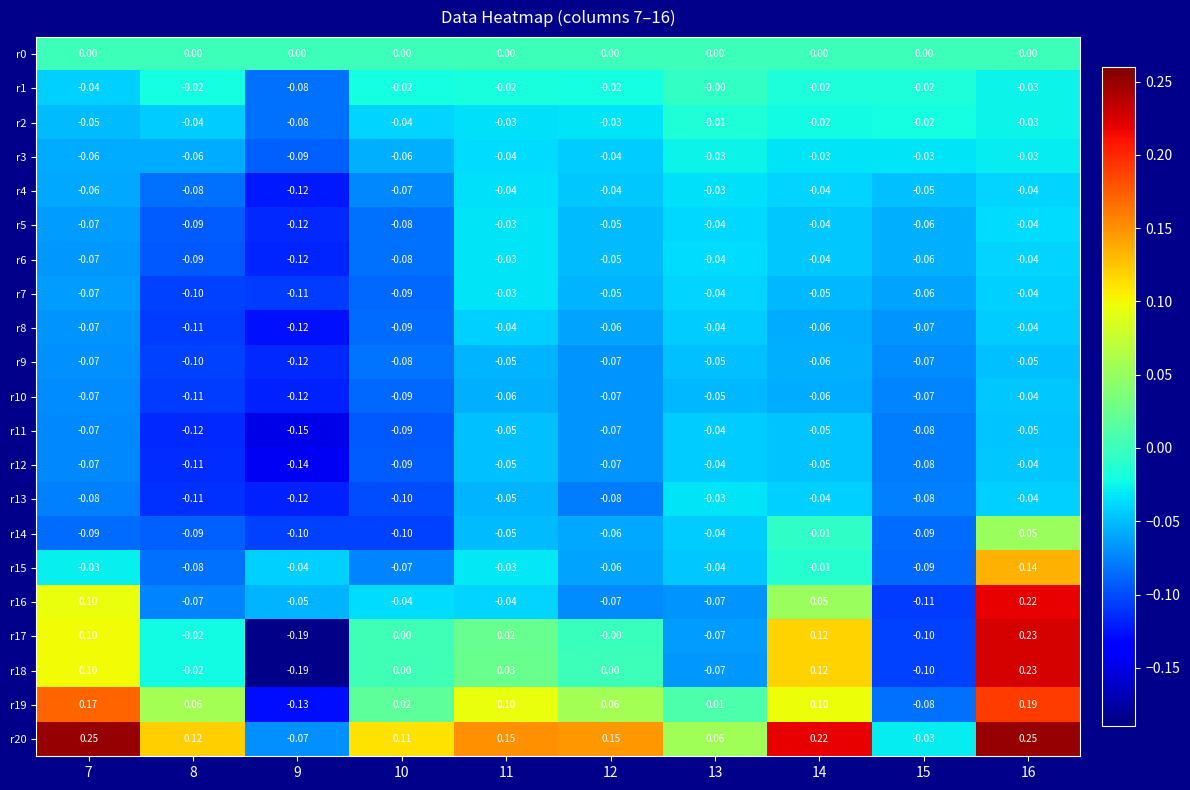

Is the value of r0 at 11 greater than the value of r1 at 9?

Yes